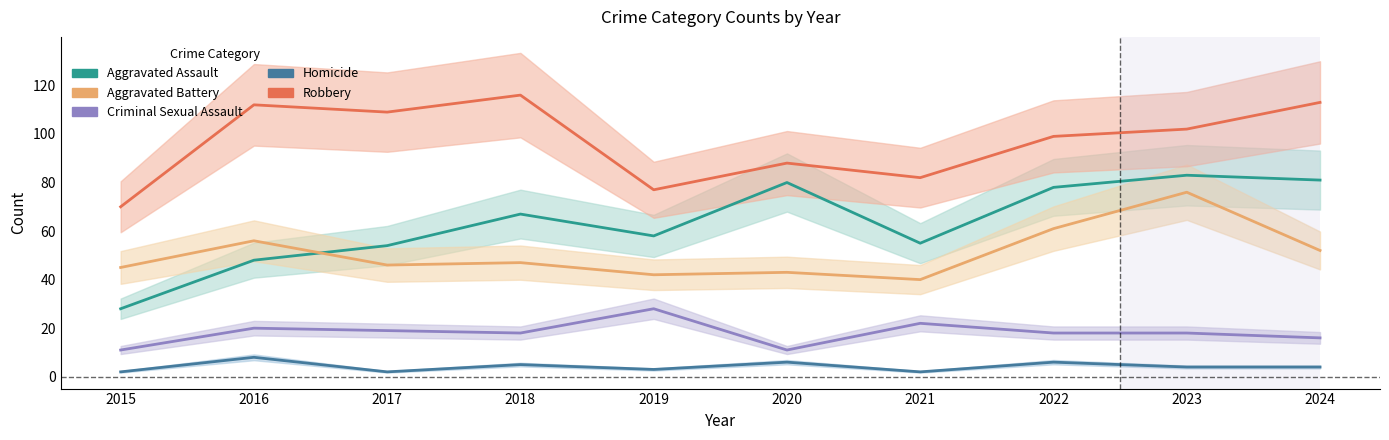

What is the approximate value of Homicide at 2018?

5